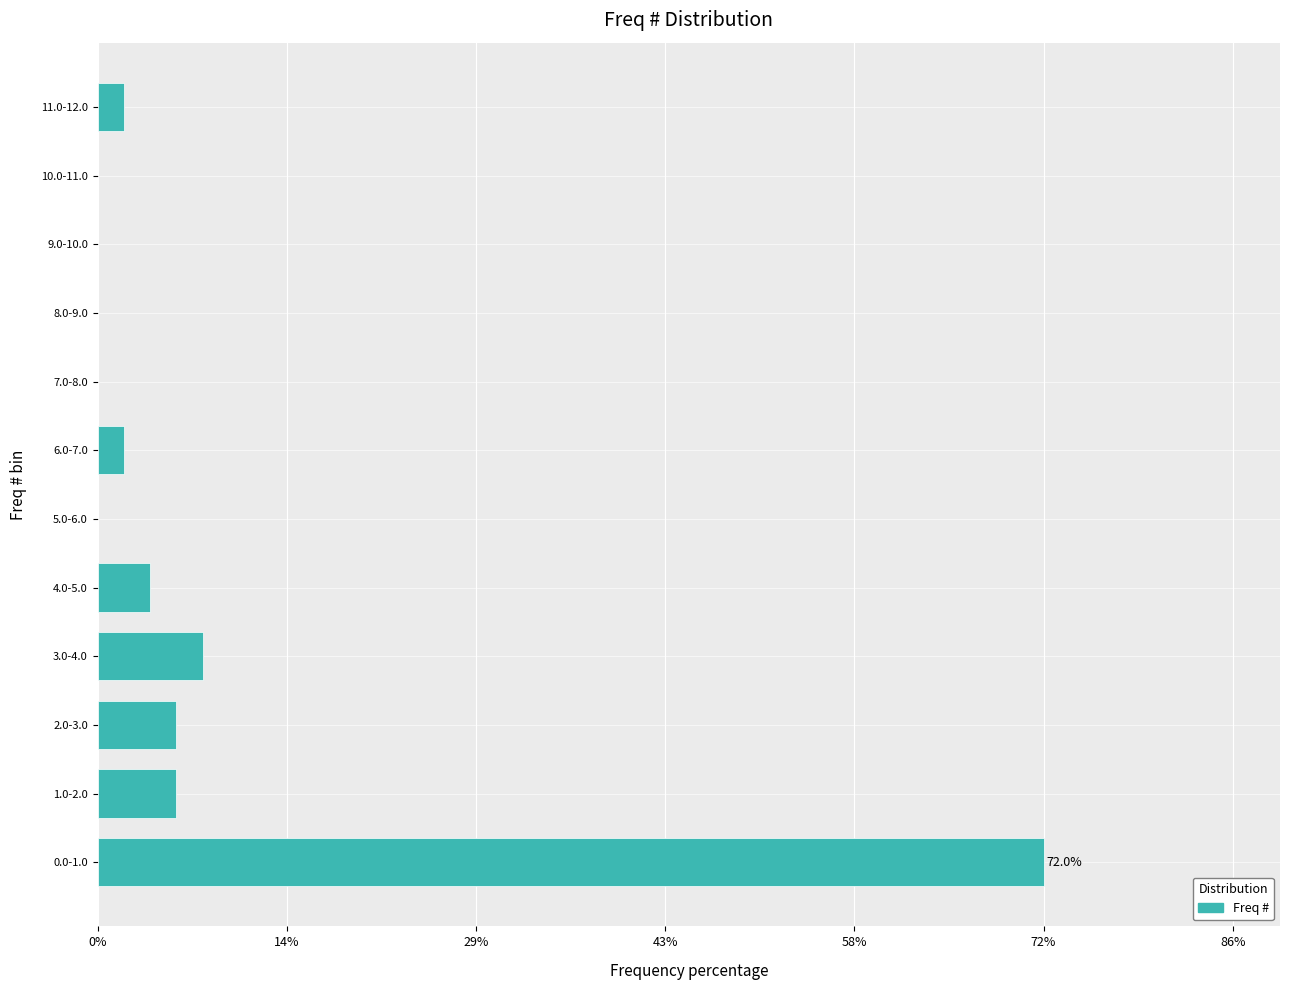

Reading top to bottom, extract all data points from this chart.

11.0-12.0=2	10.0-11.0=0	9.0-10.0=0	8.0-9.0=0	7.0-8.0=0	6.0-7.0=2	5.0-6.0=0	4.0-5.0=4	3.0-4.0=8	2.0-3.0=6	1.0-2.0=6	0.0-1.0=72